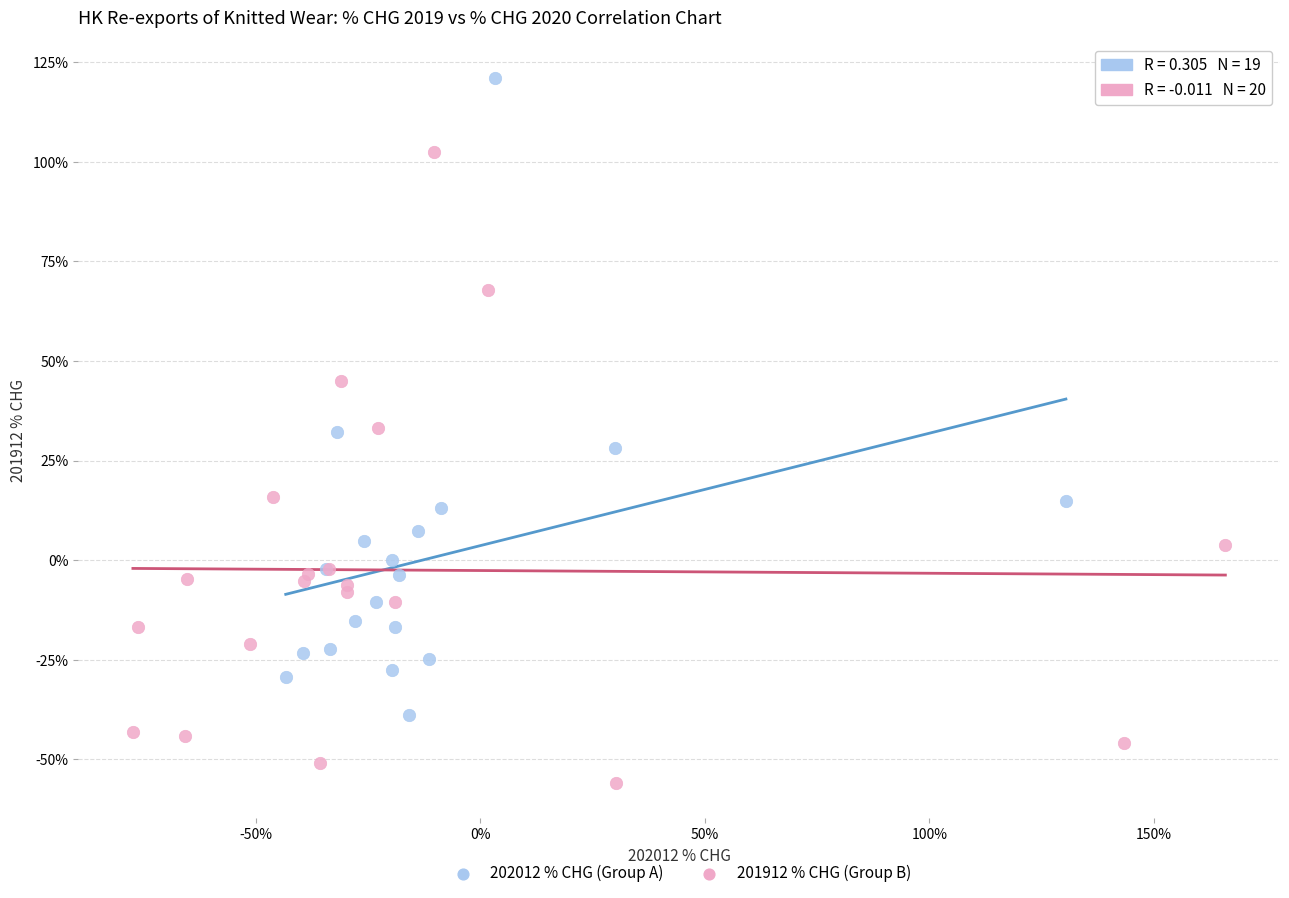

What are all the series names shown in the legend?

202012 % CHG (Group A), 201912 % CHG (Group B)